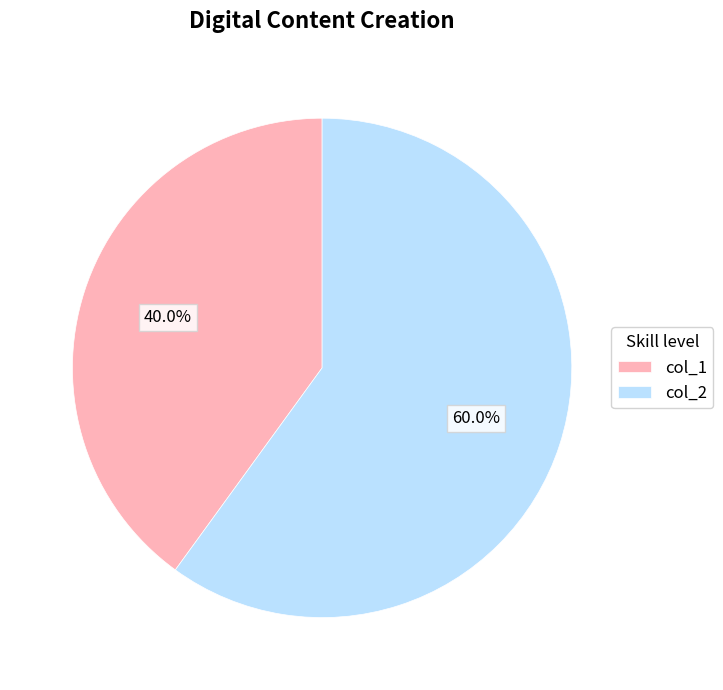

To the nearest percent, what percentage of the pie is col_2?

60%